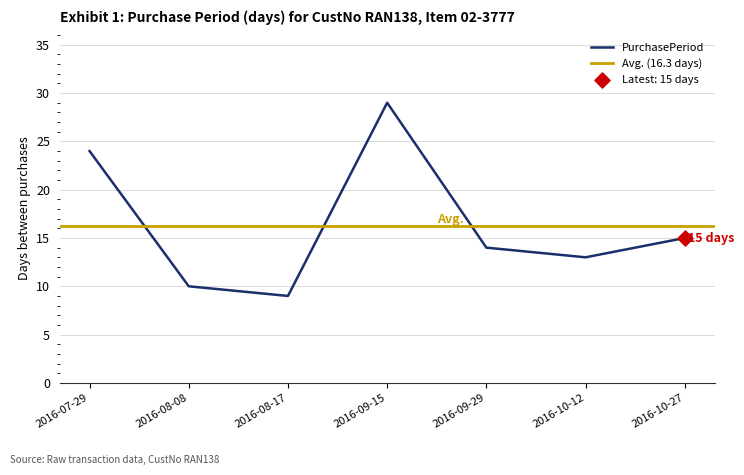

Approximately how many times larger is the value at 2016-10-12 compared to 2016-09-29?

0.9